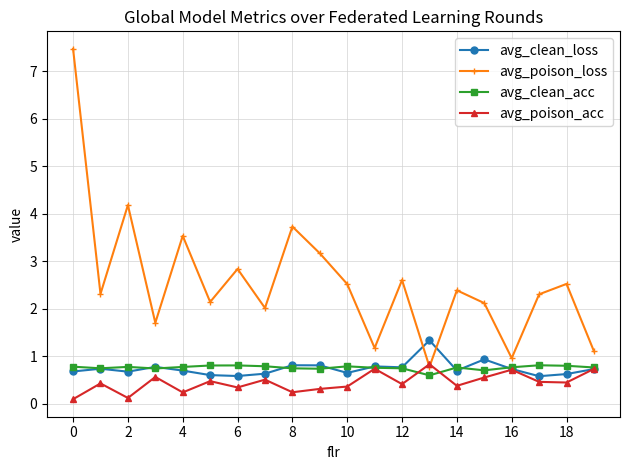

Which series has the widest spread of values?

avg_poison_loss